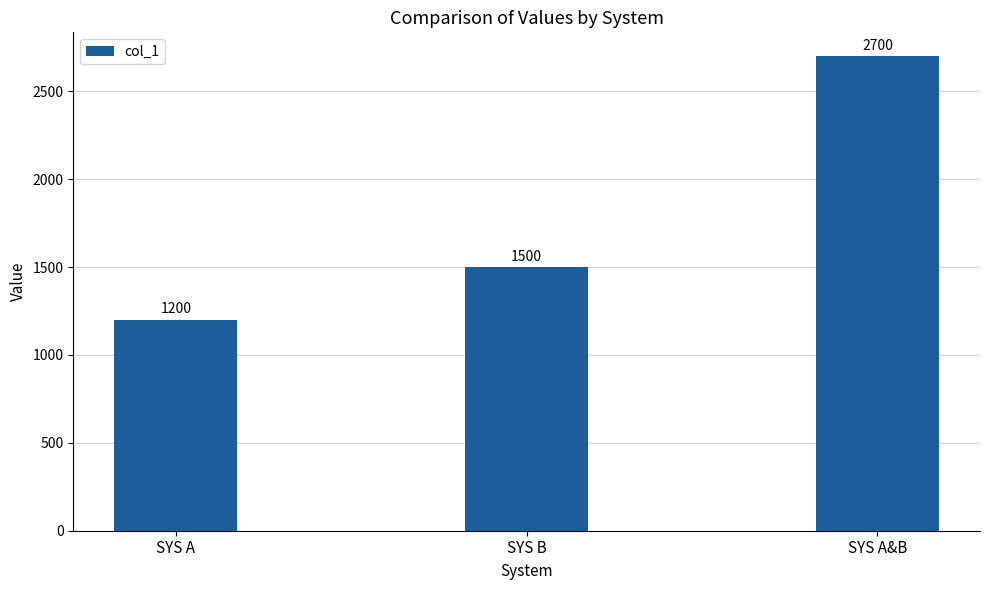

True or false: the data shows 4674 at SYS A&B.

False